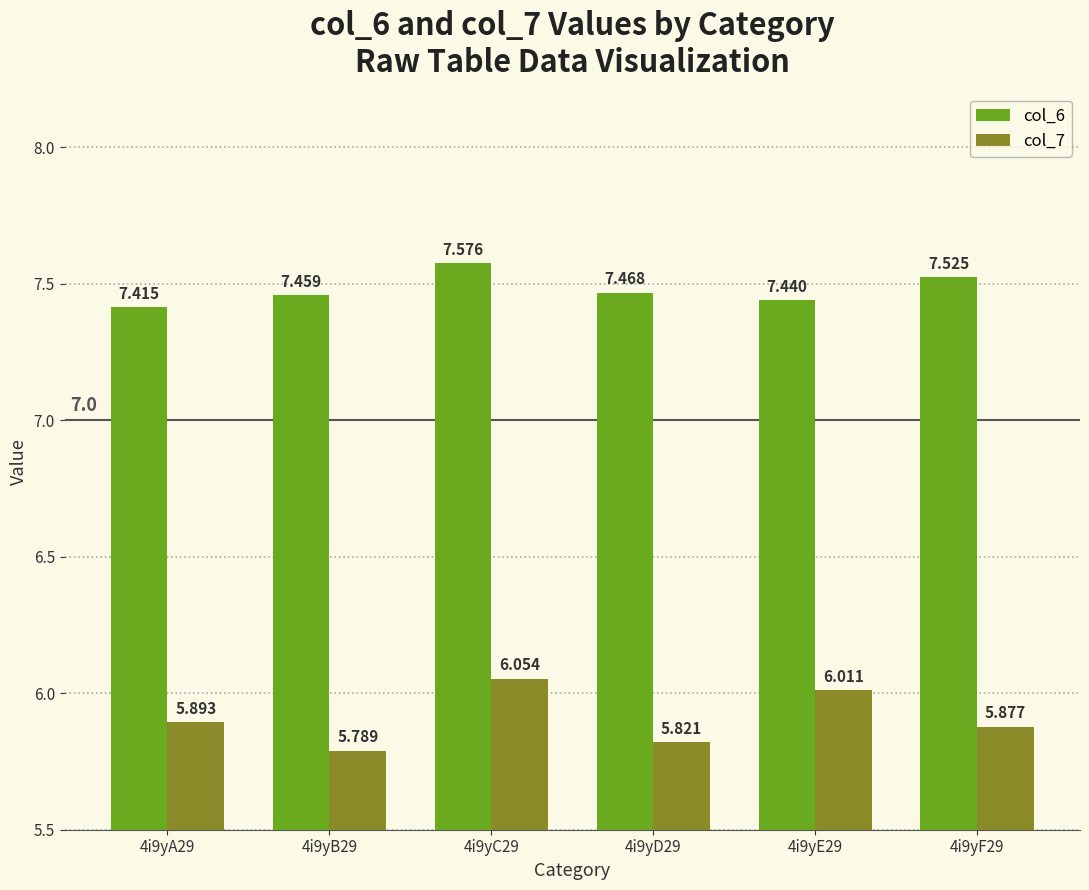

Which category has the highest value across all series?

4i9yC29